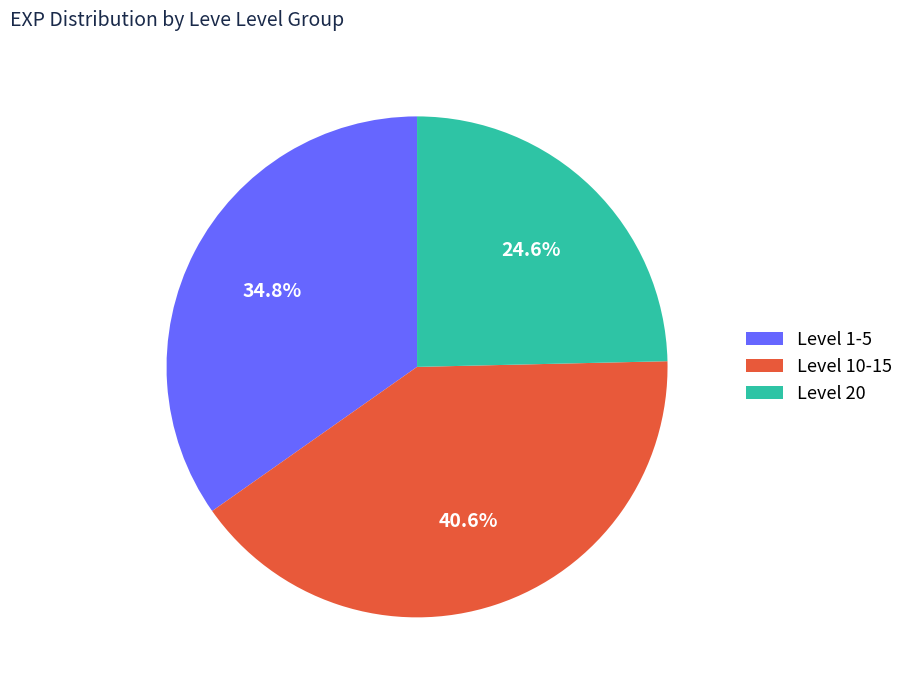

Is there any slice that represents more than half of the pie?

No